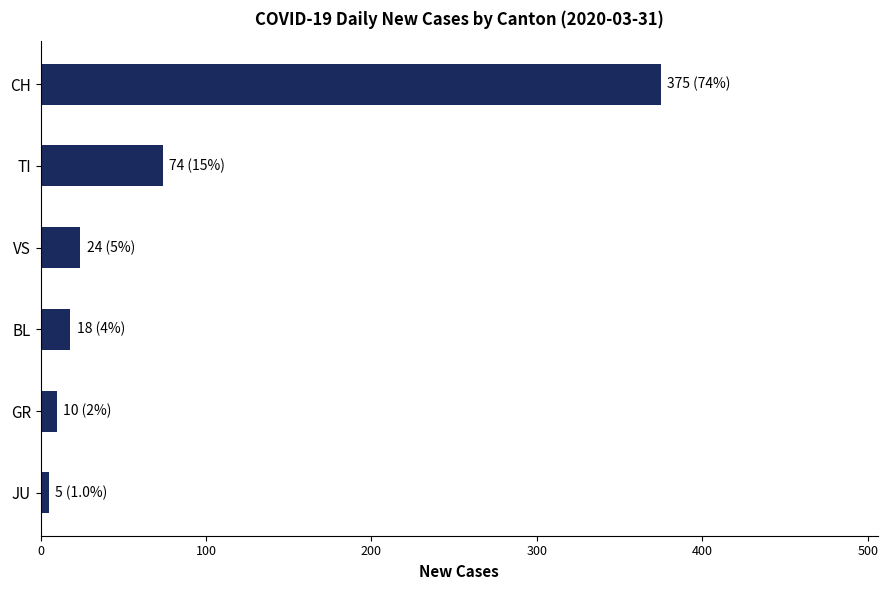

Rank the categories by value from lowest to highest.

JU, GR, BL, VS, TI, CH